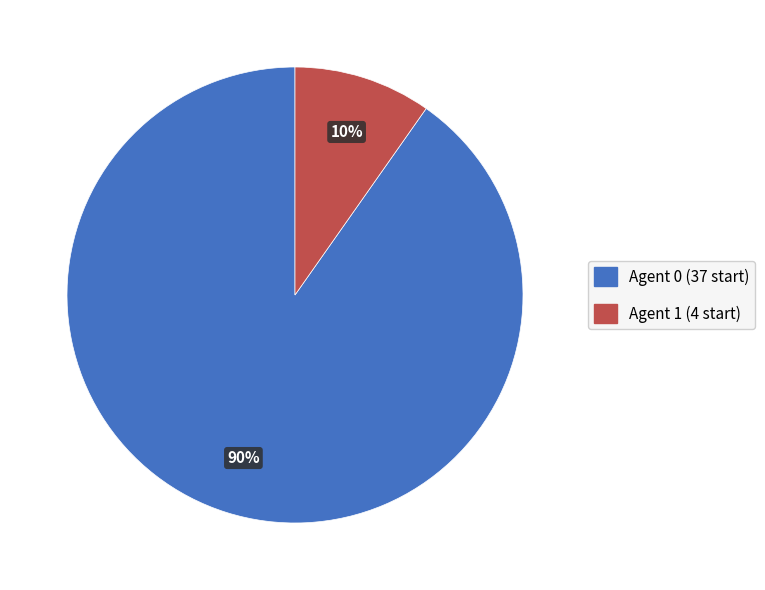

To the nearest percent, what is the difference between the largest and smallest slice percentages?

80%